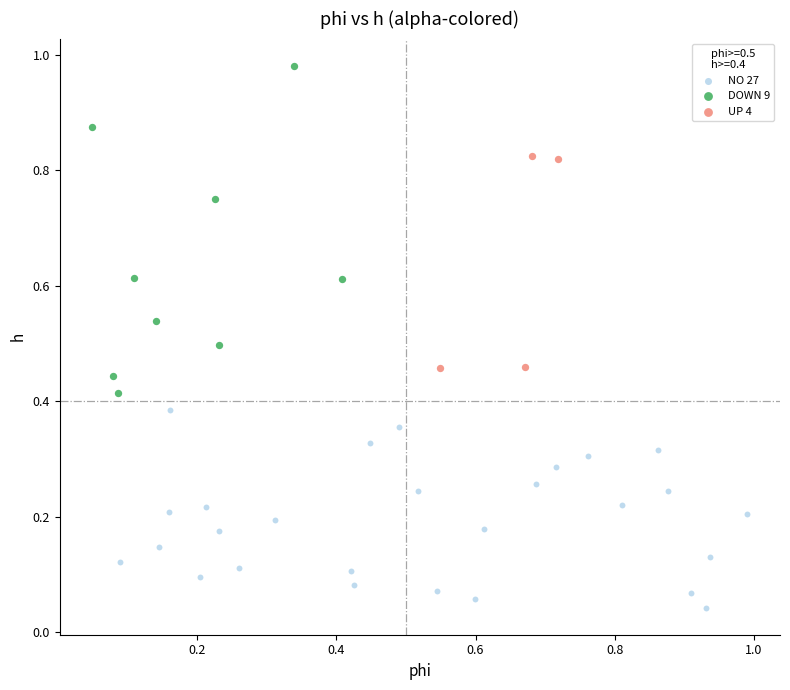

What are all the series names shown in the legend?

NO 27, DOWN 9, UP 4